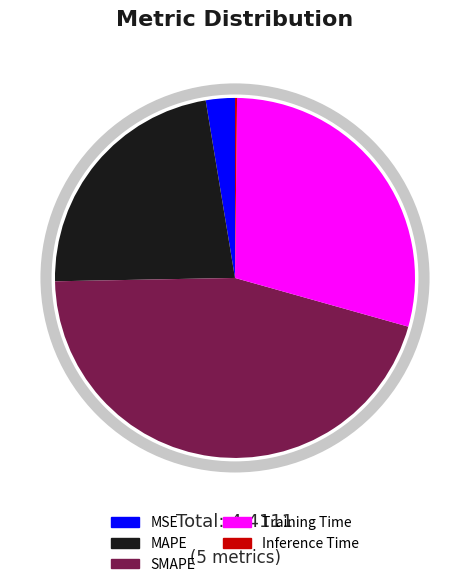

Is the sum of Training Time and MSE greater than half?

No